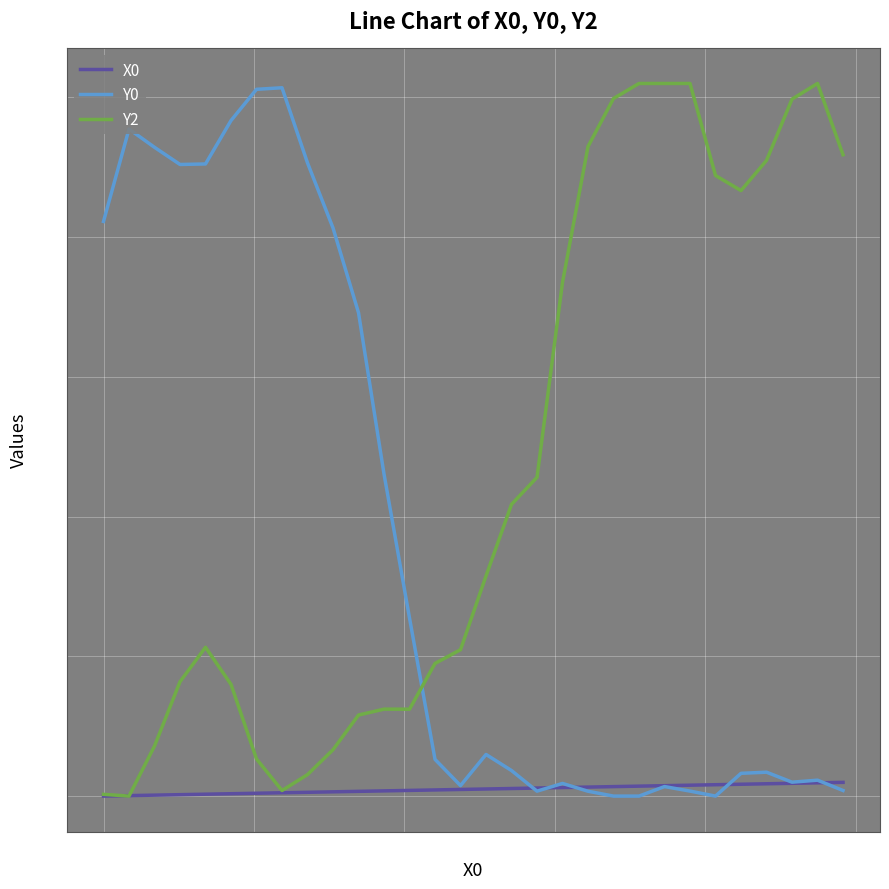

True or false: Y0 and Y2 cross at least once.

True